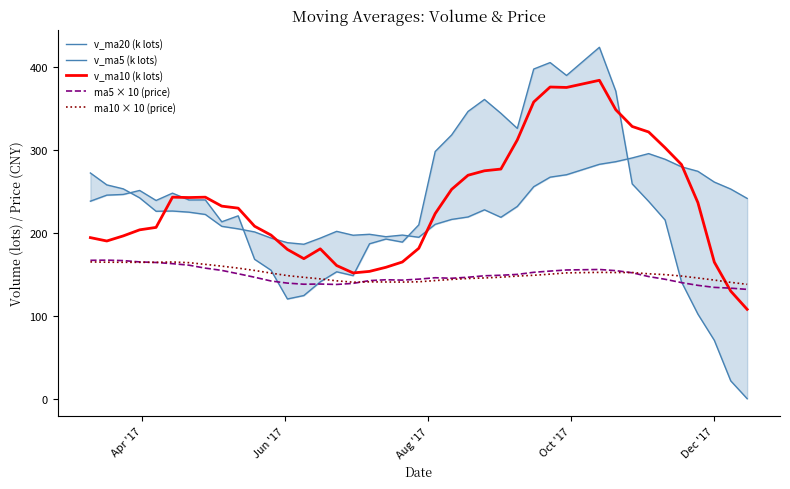

True or false: ma10 × 10 (price) has a value of 239.5 at Jun '17.

False